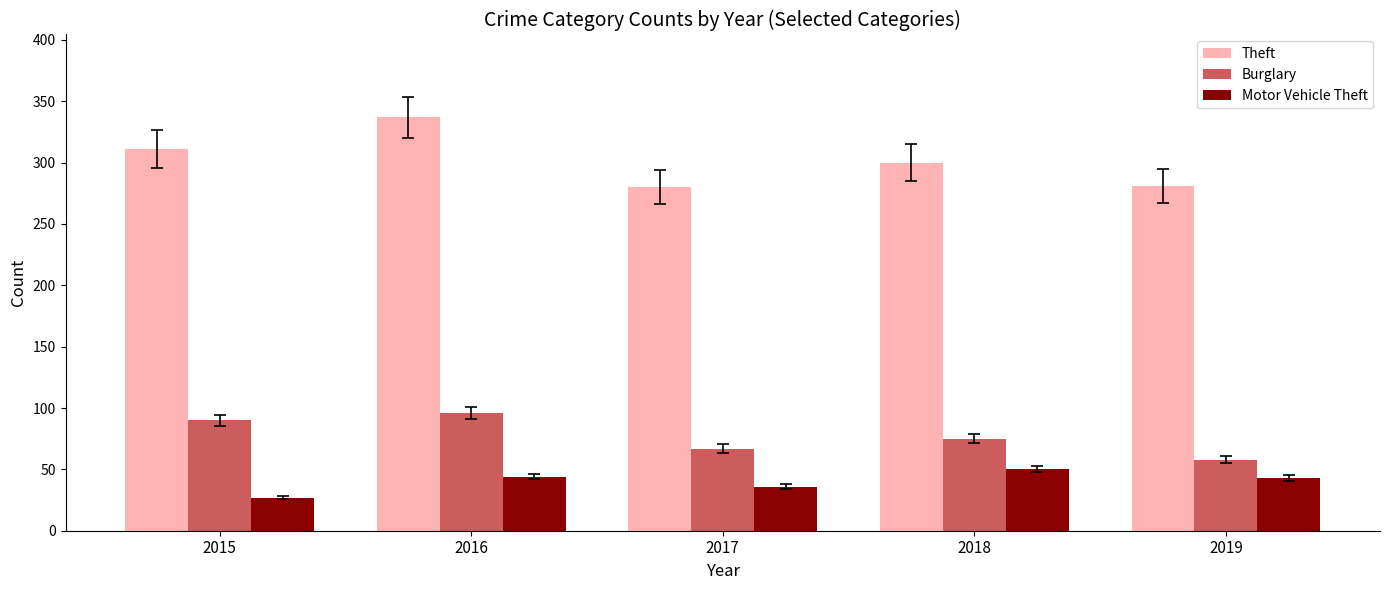

Which series has the largest range (max minus min)?

Theft